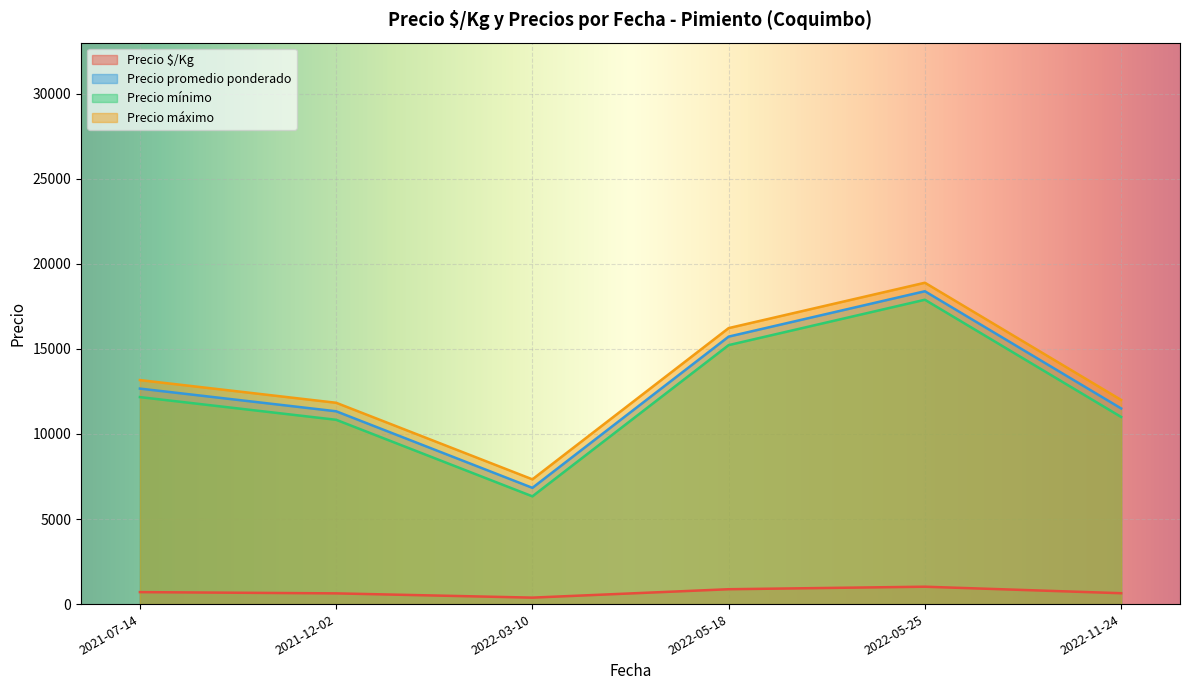

What is the total value across all series at 2022-05-18?

48040.2